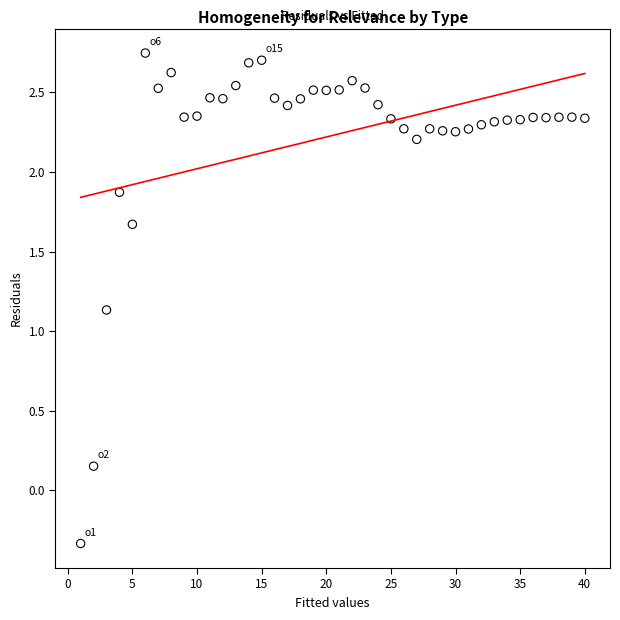

What Y value in the scatter plot is closest to 1?

1.1